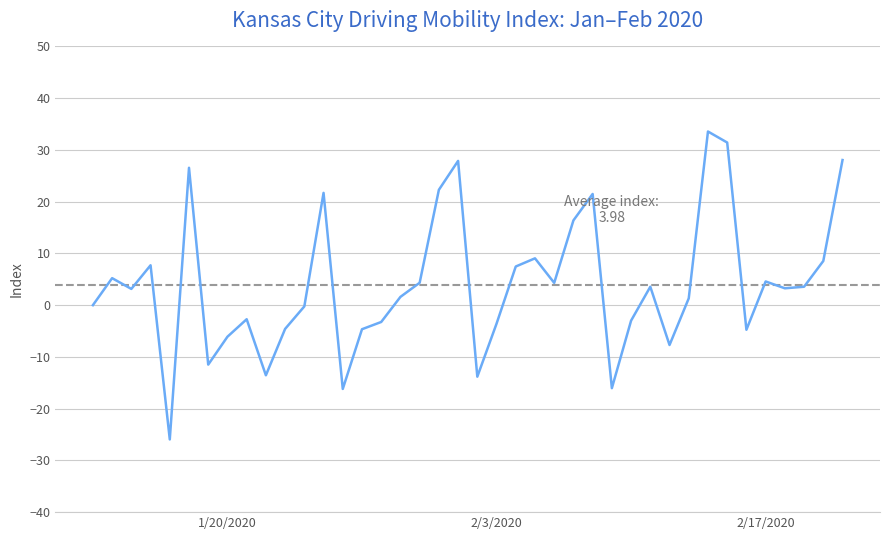

What is the difference between the maximum and minimum values?

59.5